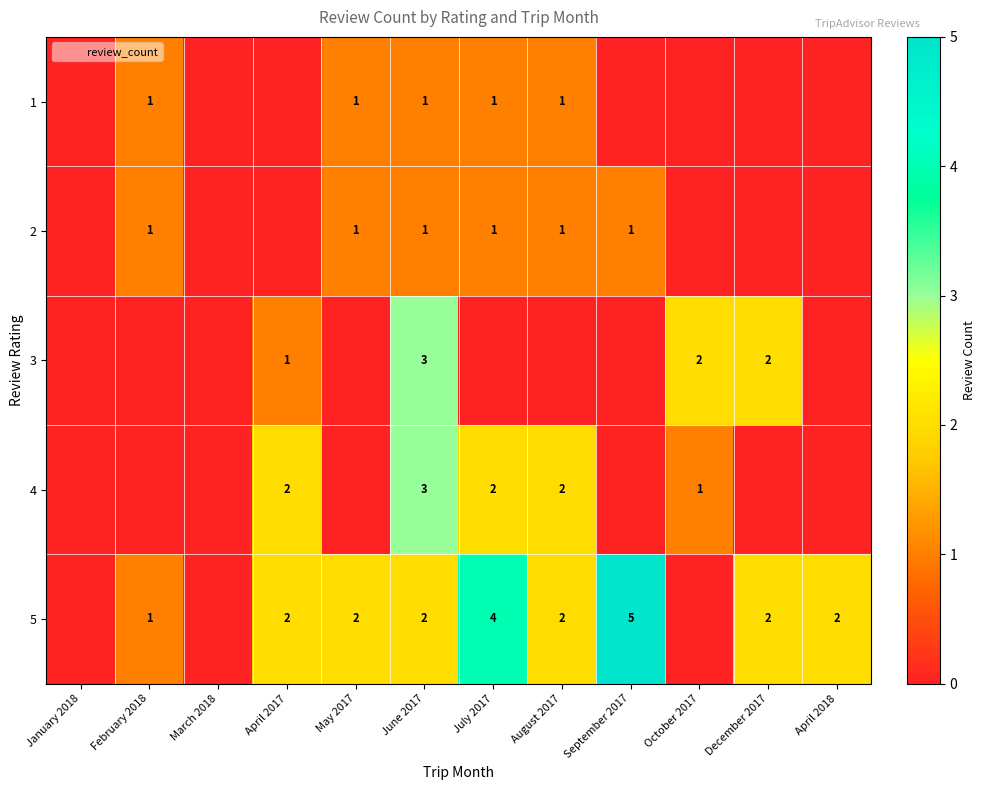

Which series has the widest spread of values?

5